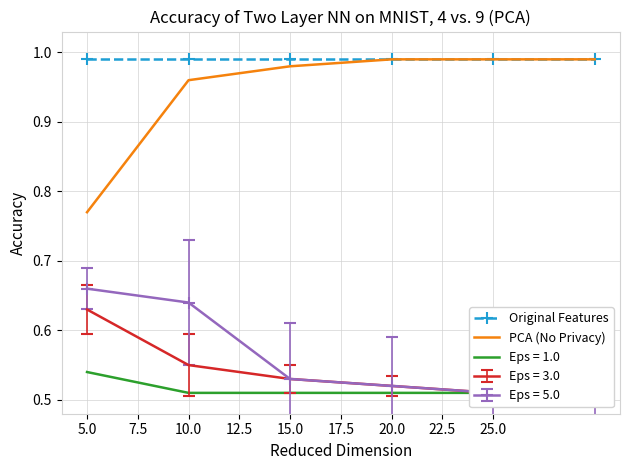

True or false: PCA (No Privacy) and Original Features cross at least once.

False